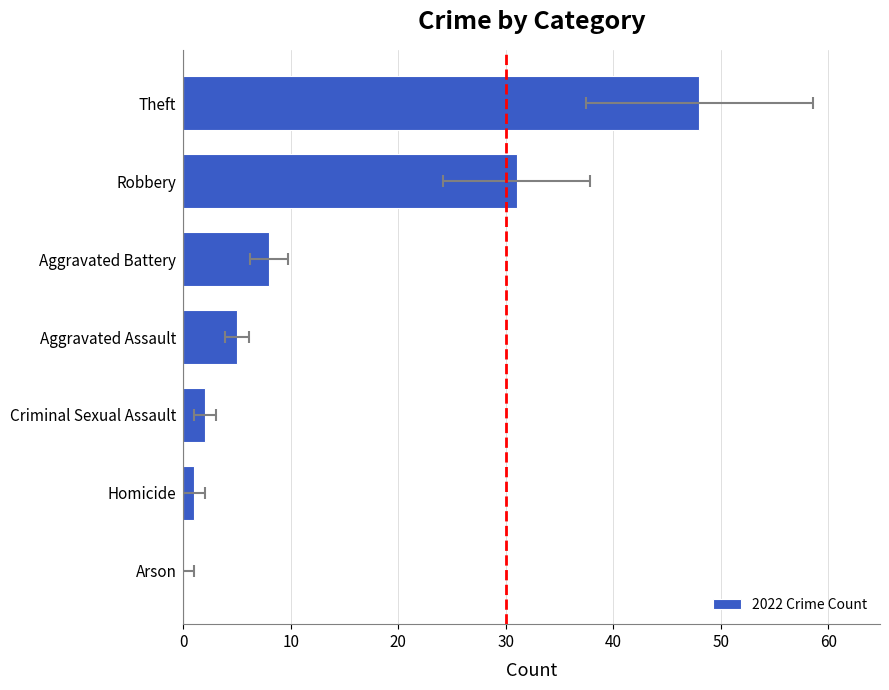

Count the number of values greater than 5.

3